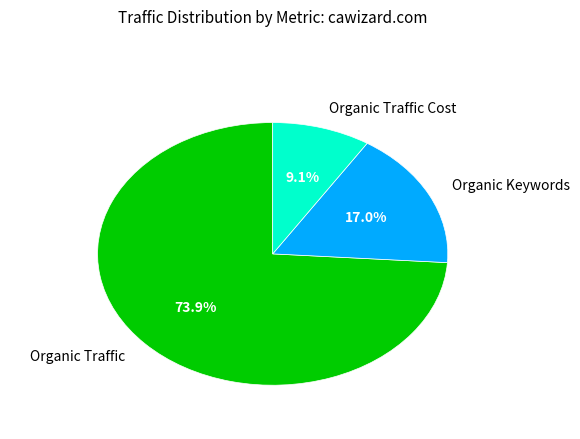

How many slices are in this pie chart?

3